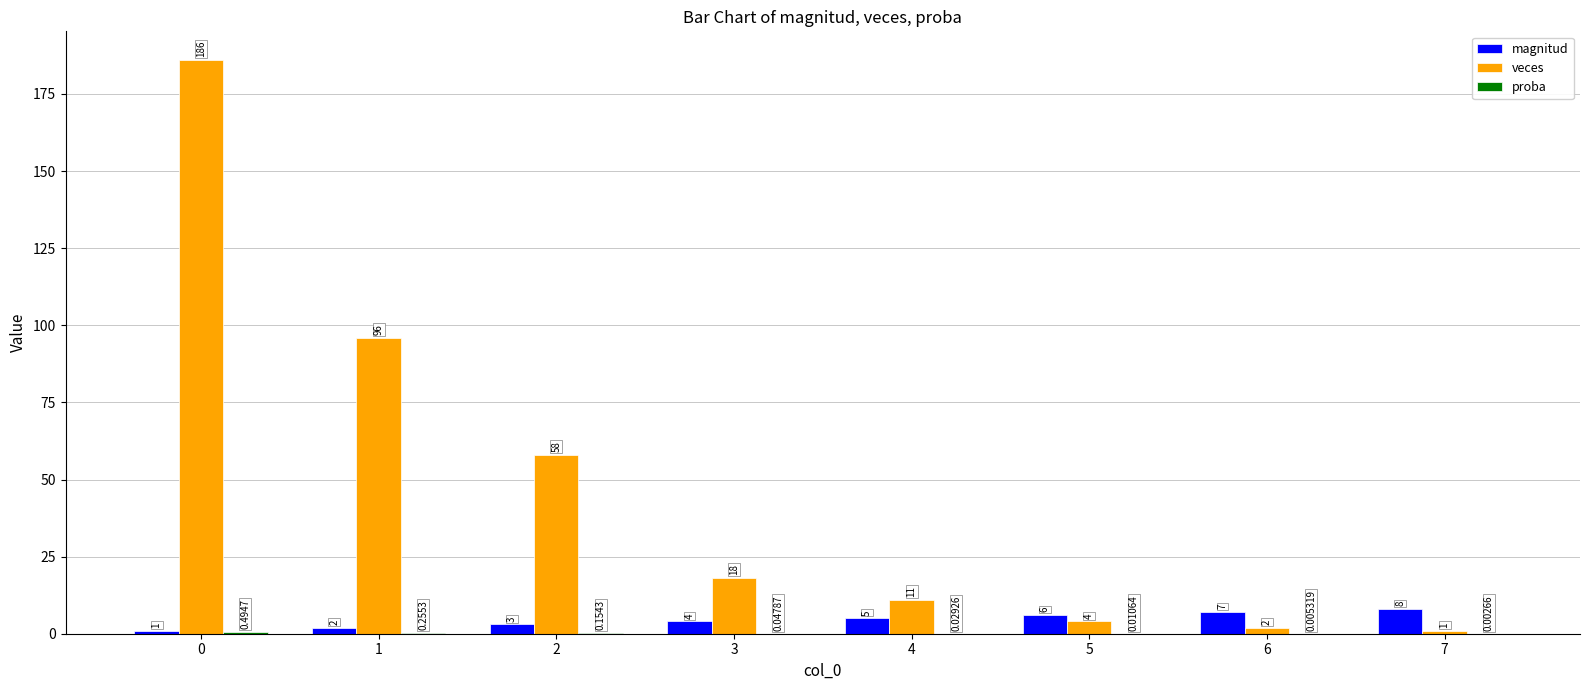

Which series changed the most between 2 and 3?

veces